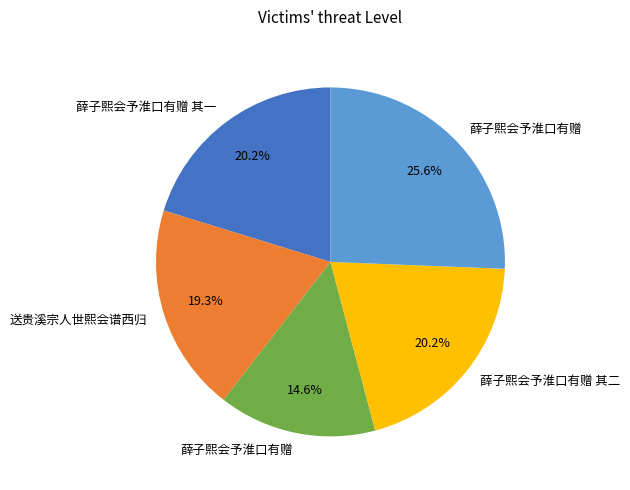

Is there any slice that represents more than half of the pie?

No